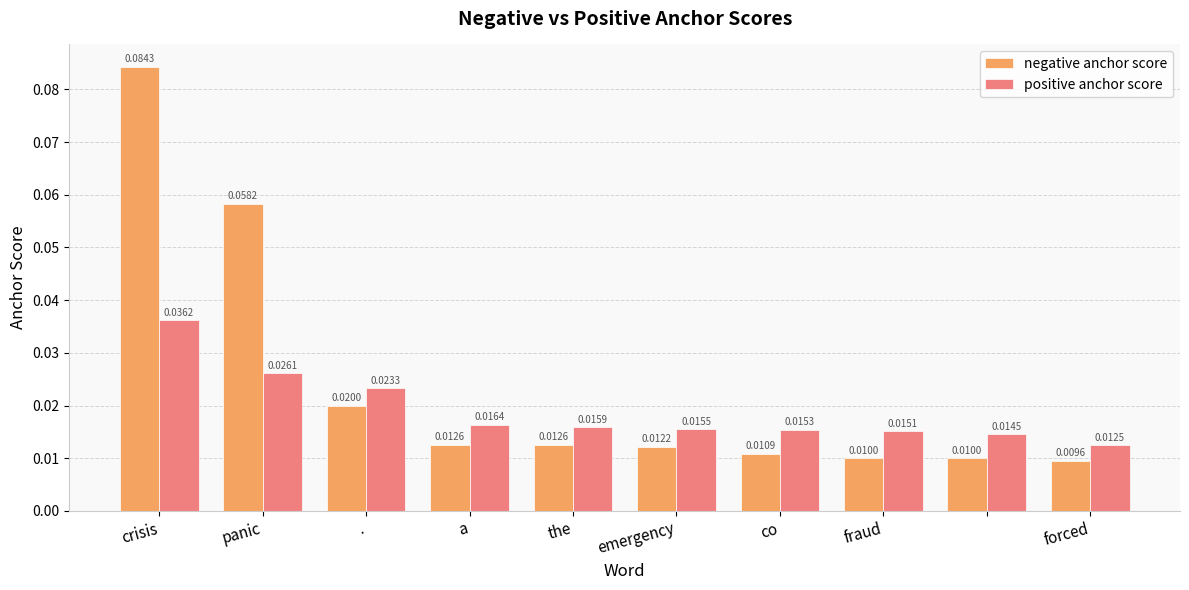

List the series in order of their peak value, highest first.

negative anchor score, positive anchor score